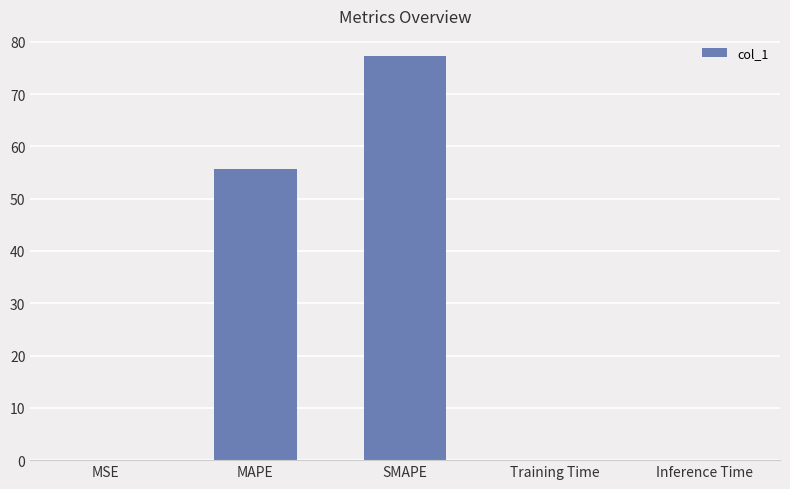

What is the maximum value shown in the chart?

77.3